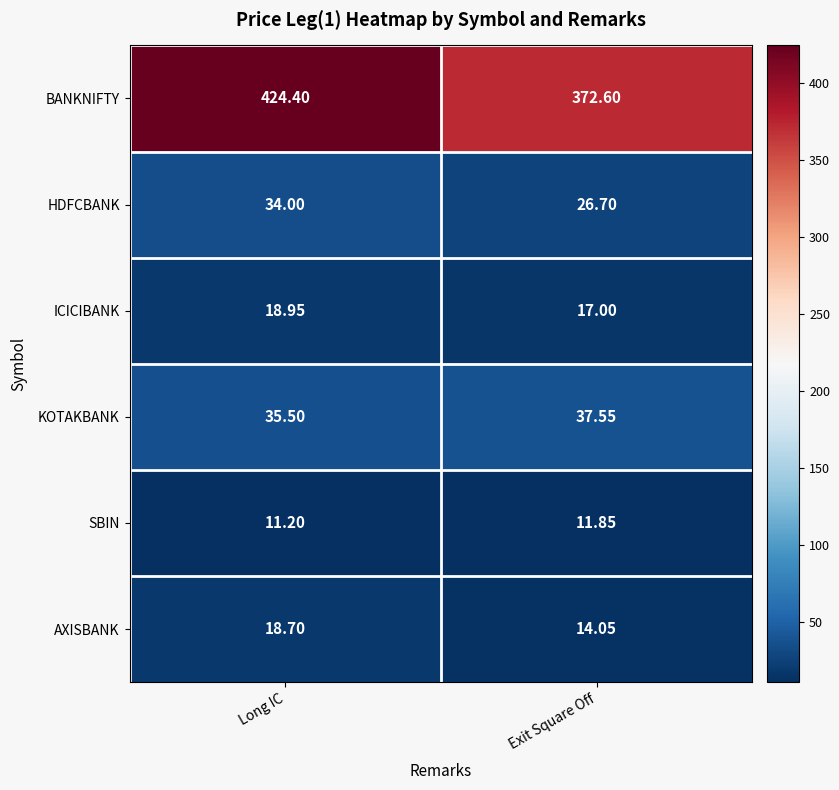

Which series has the widest spread of values?

BANKNIFTY